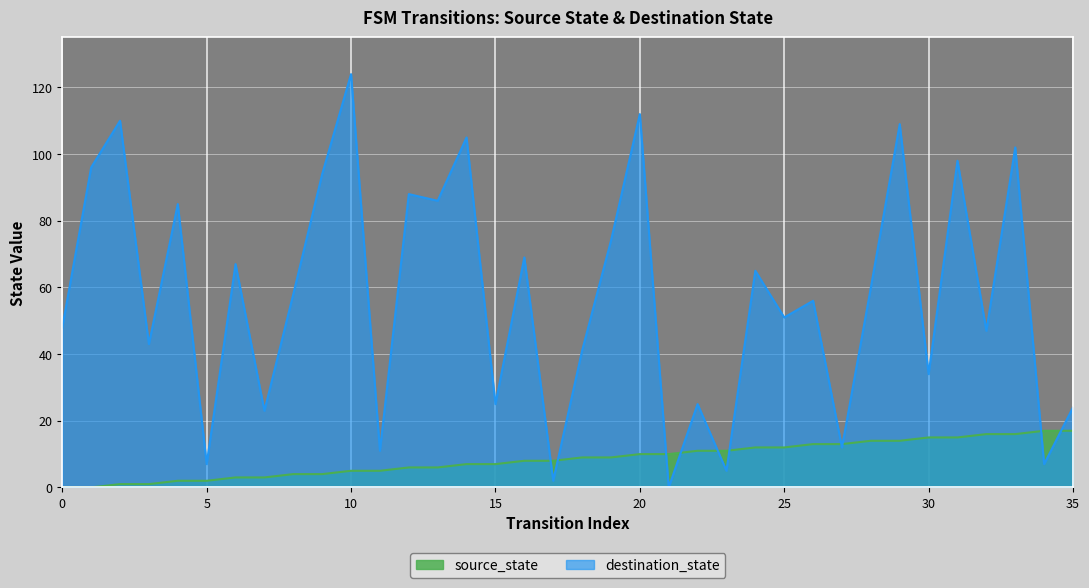

At which label does destination_state first exceed 58?

1